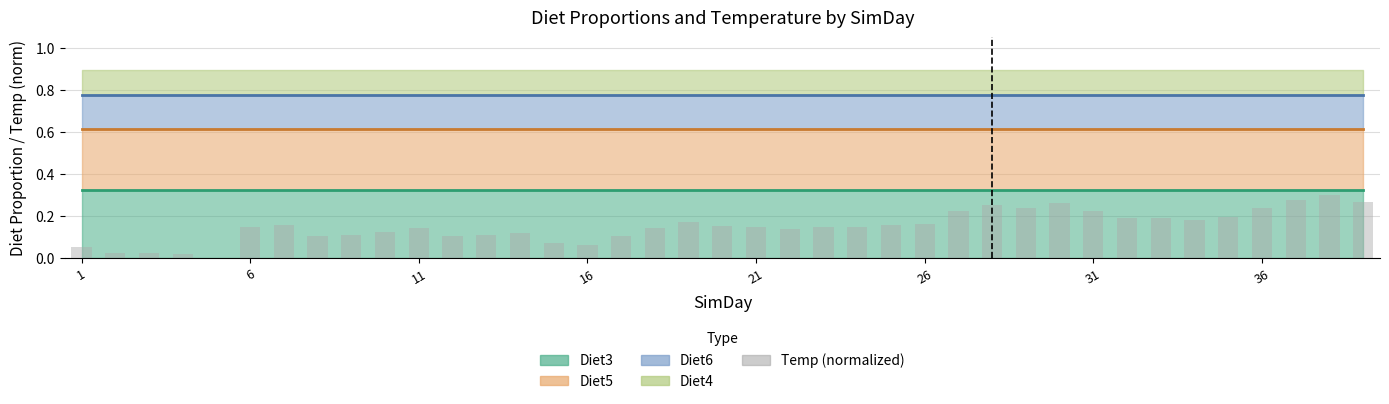

How many groups of bars are there?

39